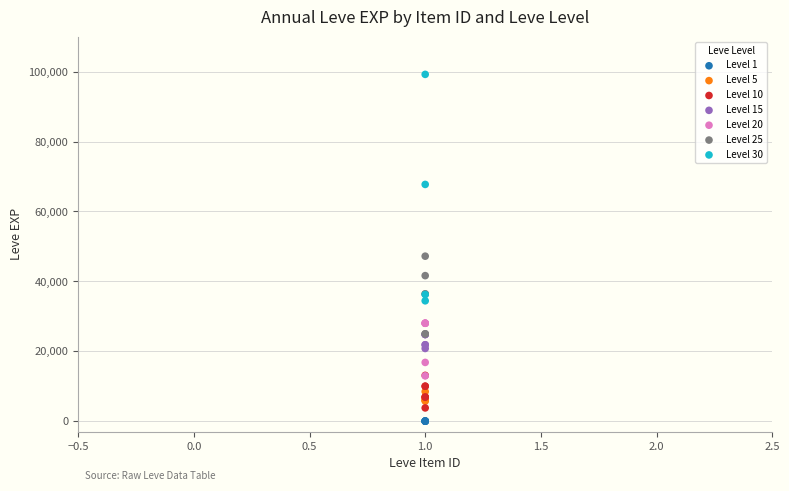

Which series reaches the maximum Y coordinate?

Level 30